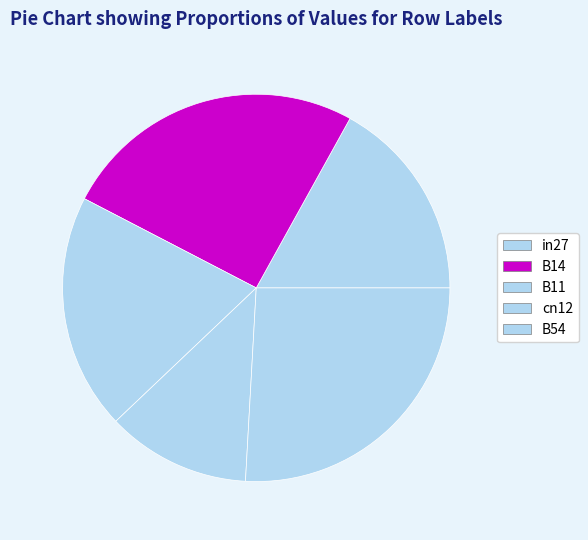

Which has a higher value, cn12 or B11?

B11